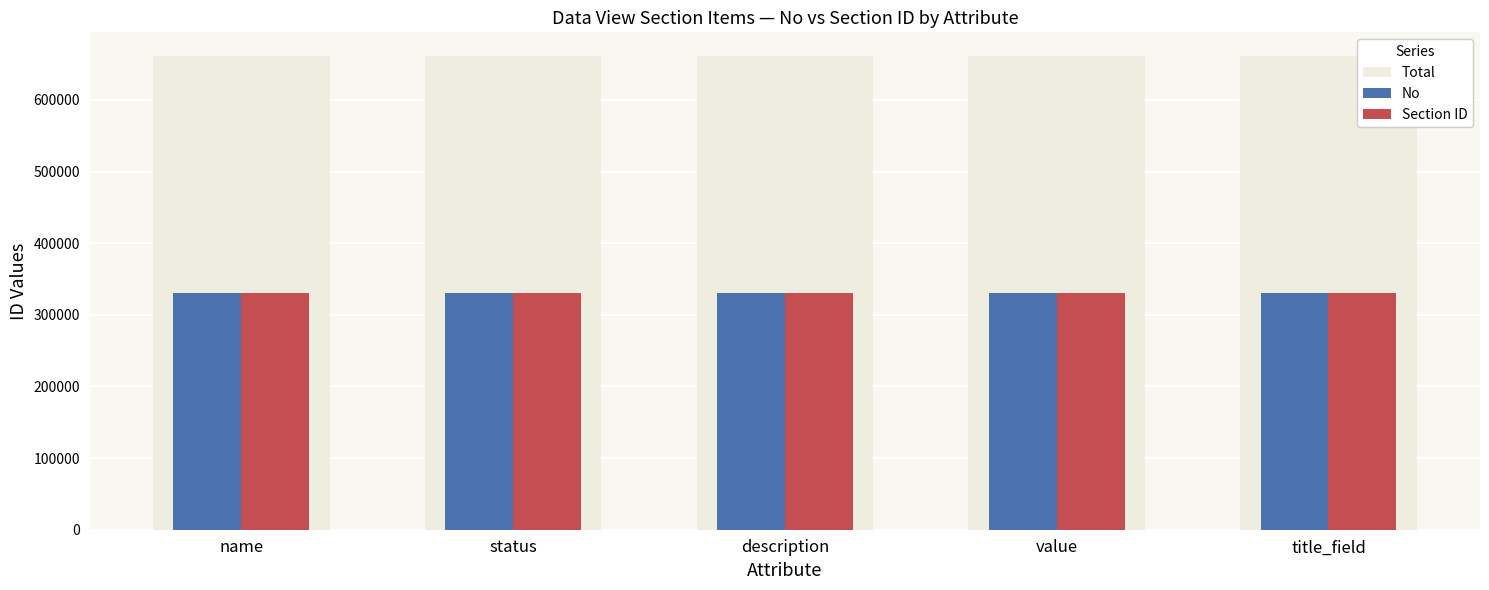

How many No values are between 331102 and 331106?

3